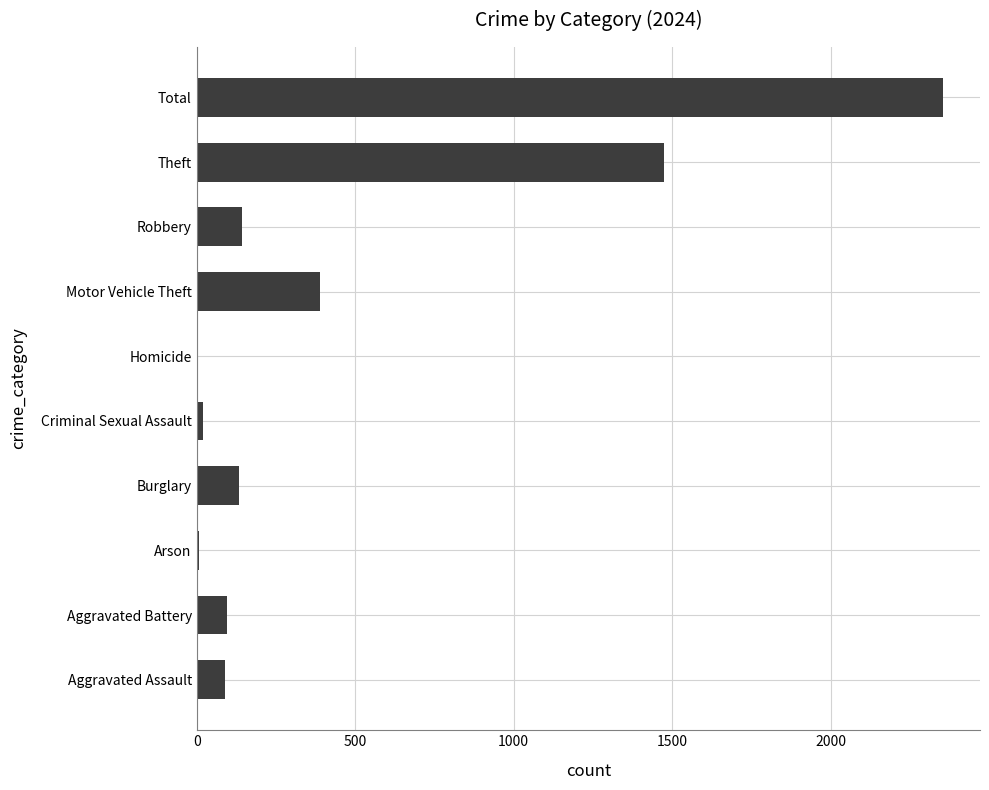

Between Arson and Robbery, which is larger?

Robbery